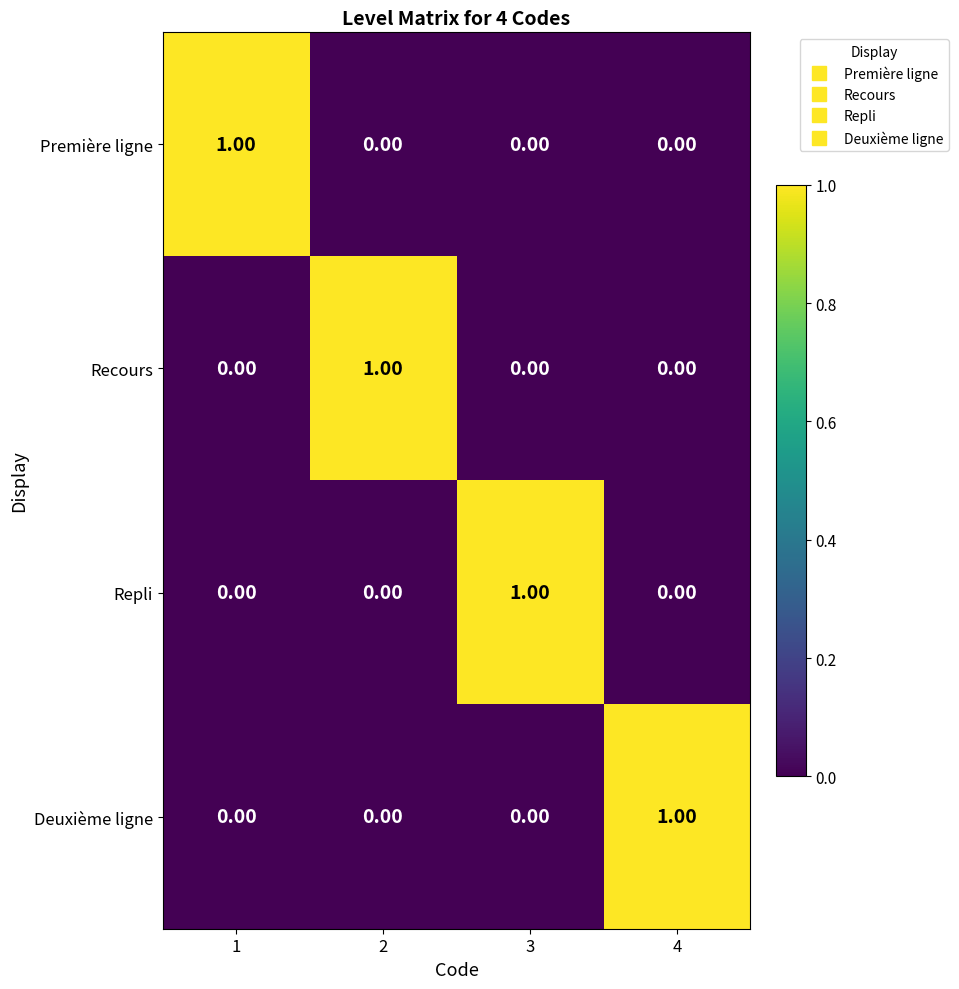

At how many categories does at least one series exceed 0?

4